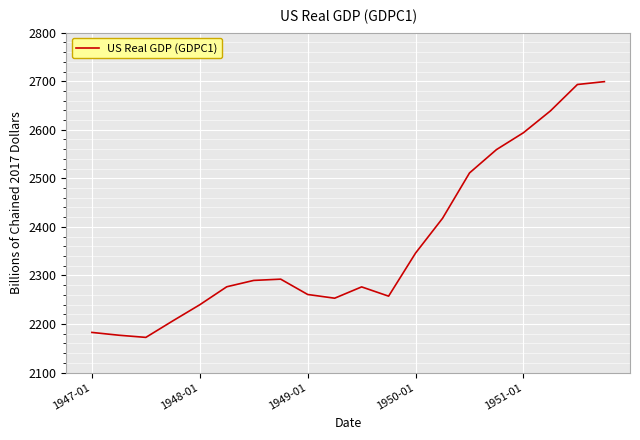

What is the maximum value shown in the chart?

2699.2